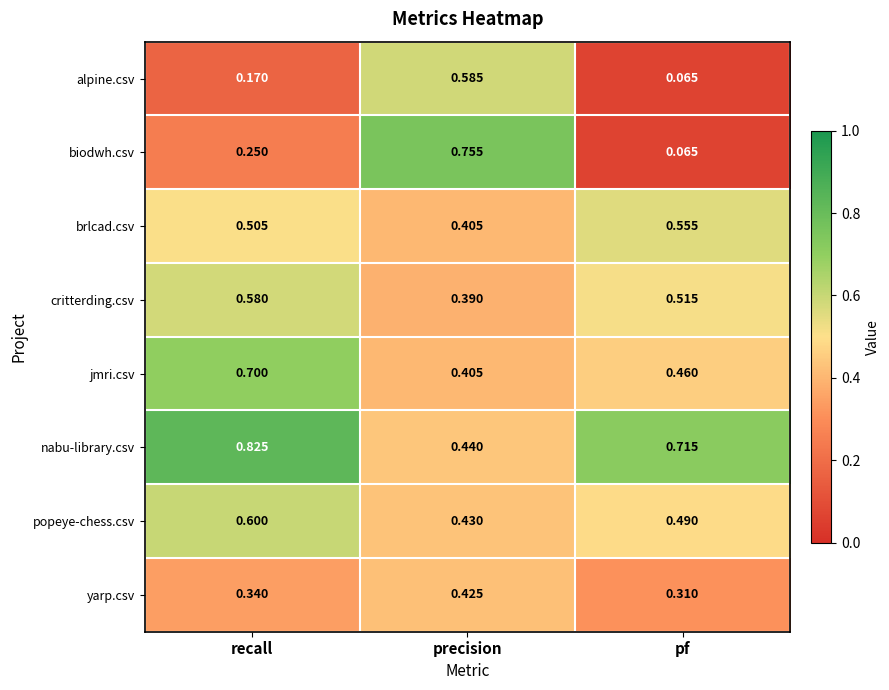

Between recall and pf, which series saw the biggest shift?

jmri.csv